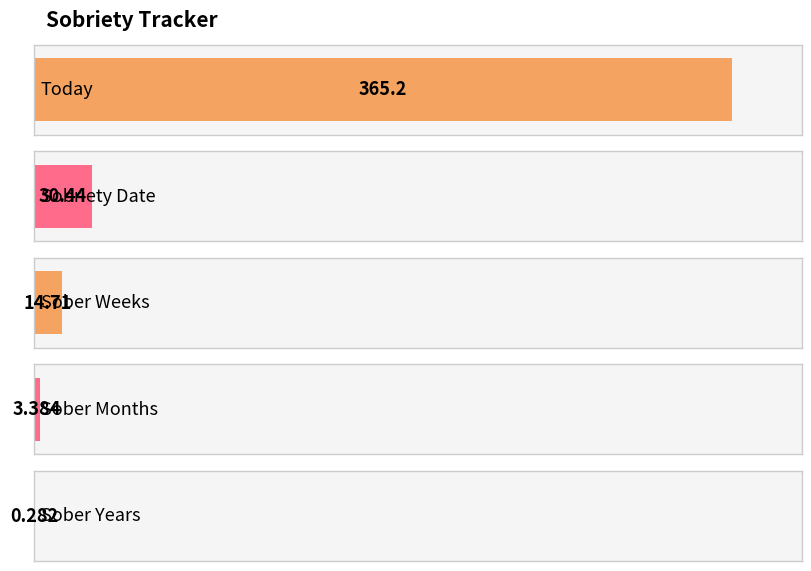

How many bars are there in total?

5